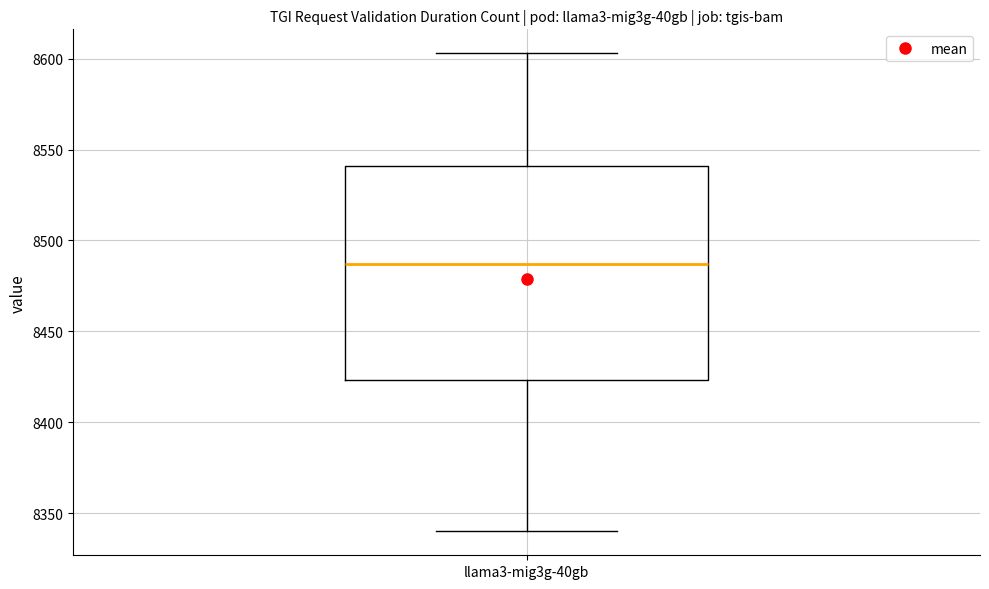

Read this box plot against the y-axis: the position of the median line, the range covered by the box, and the ends of both whiskers. The values are not printed on the chart, so give them approximately, as read against the axis.

median 8485, box 8425 to 8540, whiskers 8340 to 8605